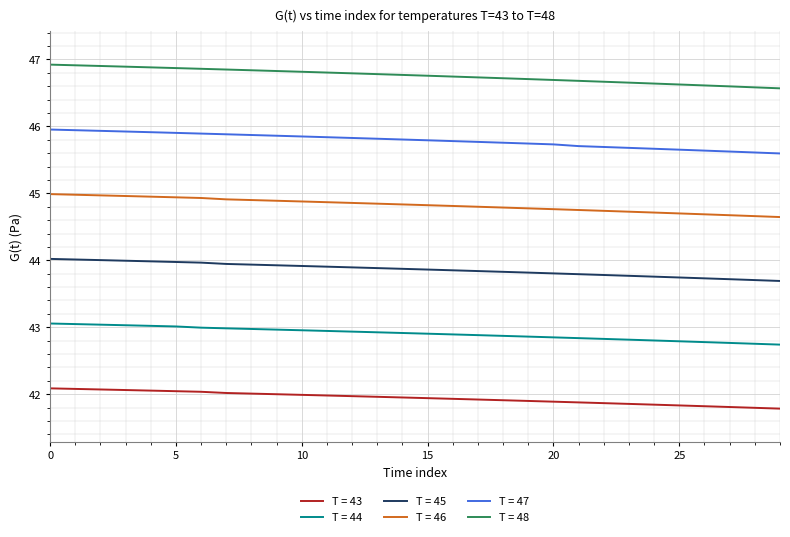

What is the minimum value for T = 44?

42.7